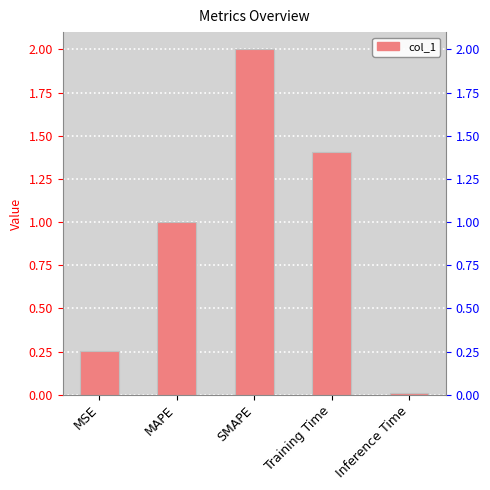

Which label corresponds to the smallest value in the chart?

Inference Time